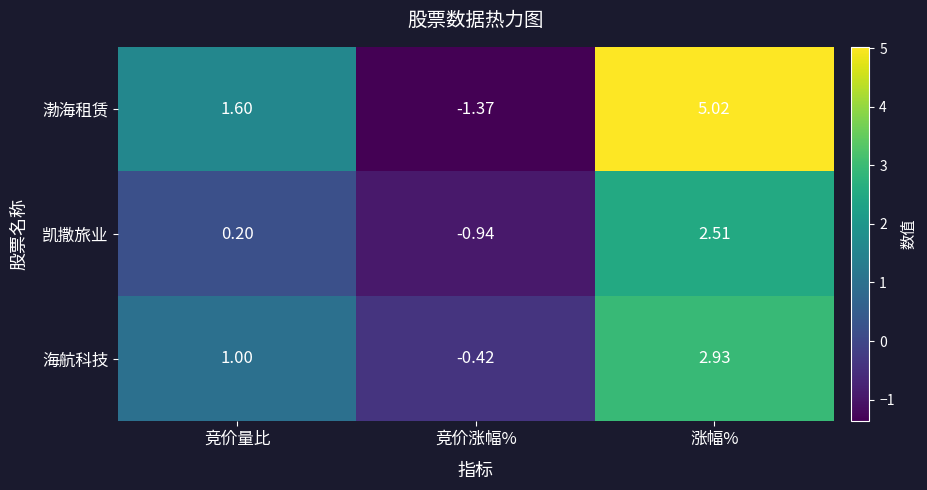

Rank the series at 涨幅% from highest to lowest value.

渤海租赁, 海航科技, 凯撒旅业